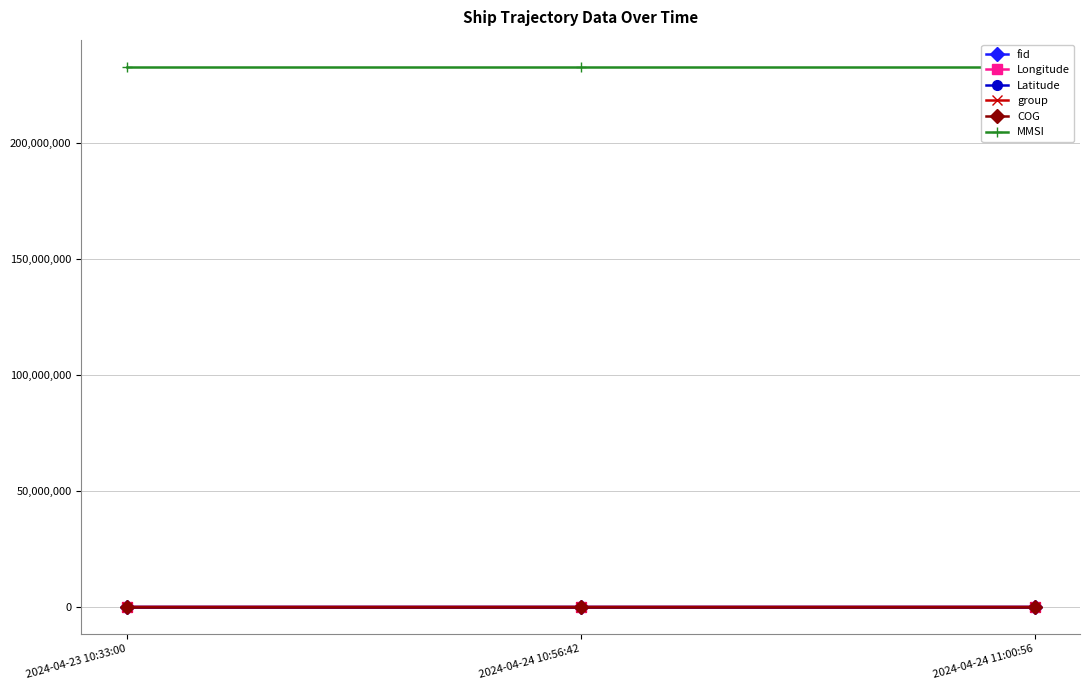

Count the group values in the range 3168 to 3942.

3